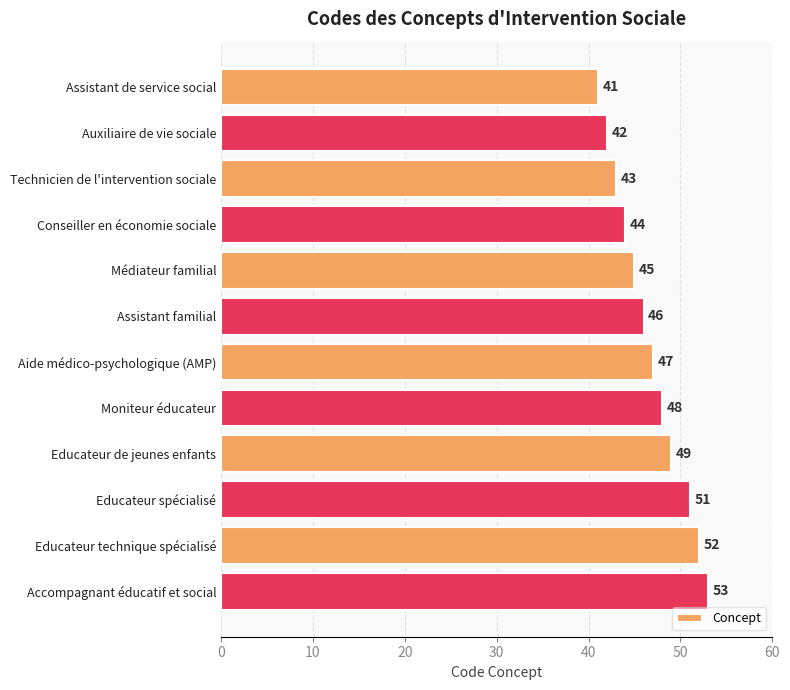

Does the chart contain stacked bars?

No